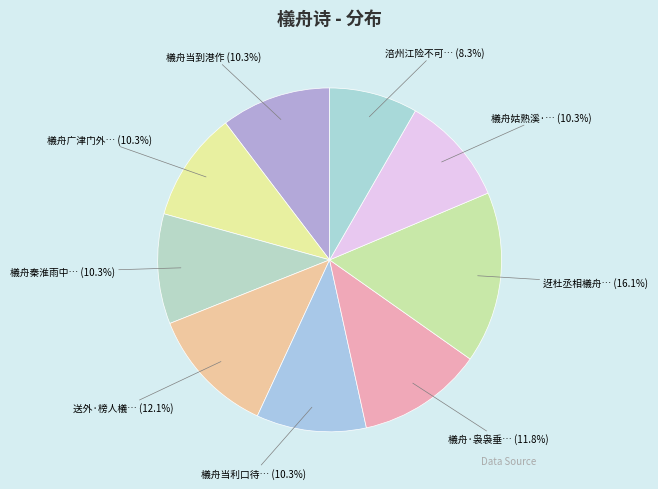

How many segments does this pie chart have?

9